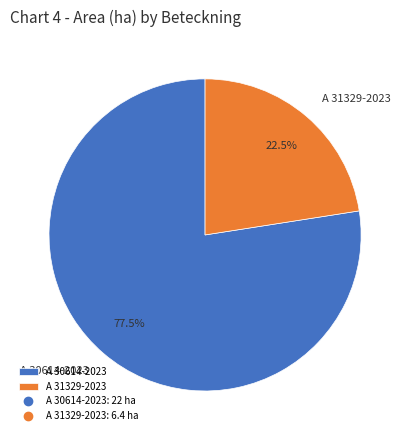

How many slices are in this pie chart?

2